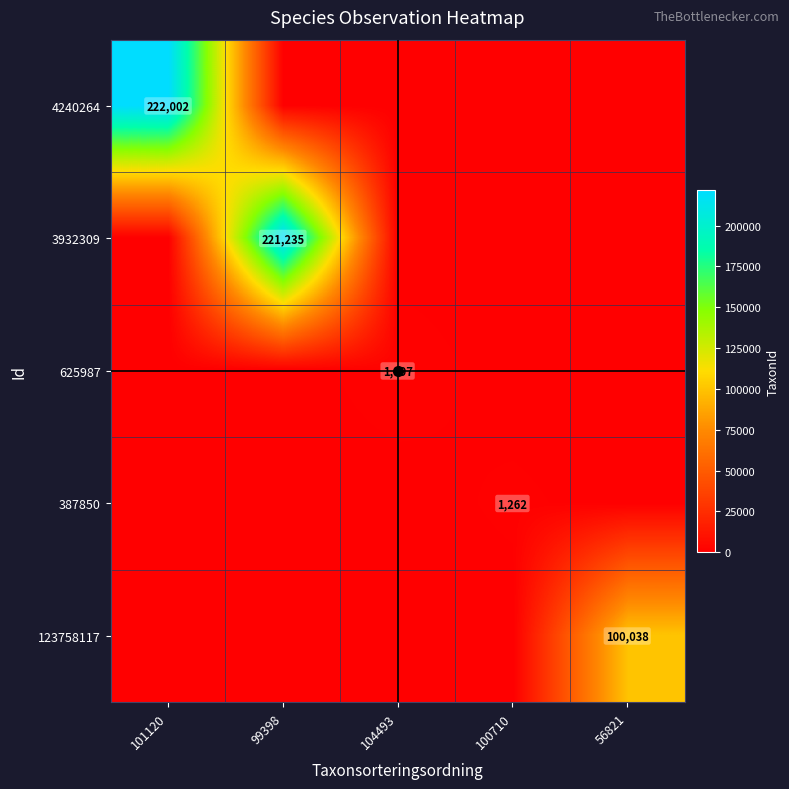

Is it true that 625987 equals 1897 at 104493?

True